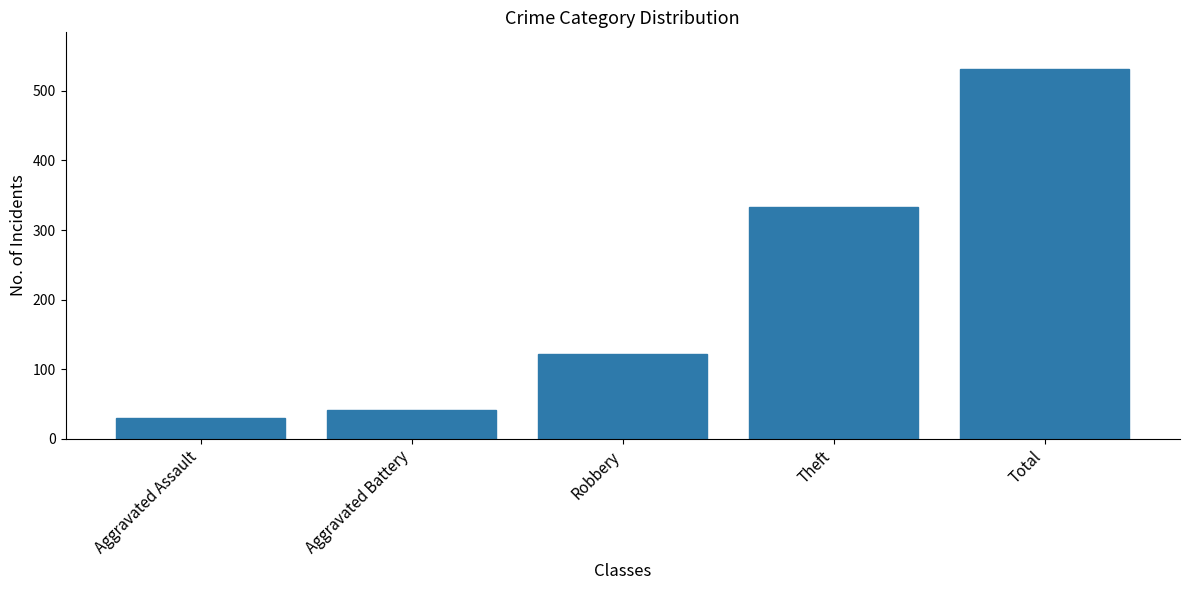

What is the change in value from Theft to Total?

+198